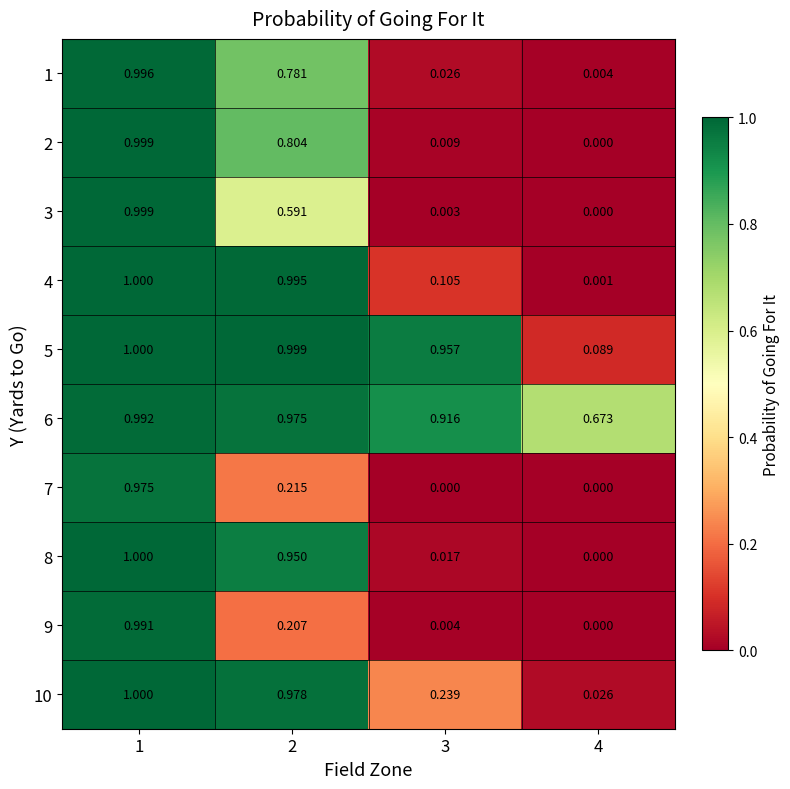

Is the value of 7 at 2 greater than the value of 9 at 3?

Yes